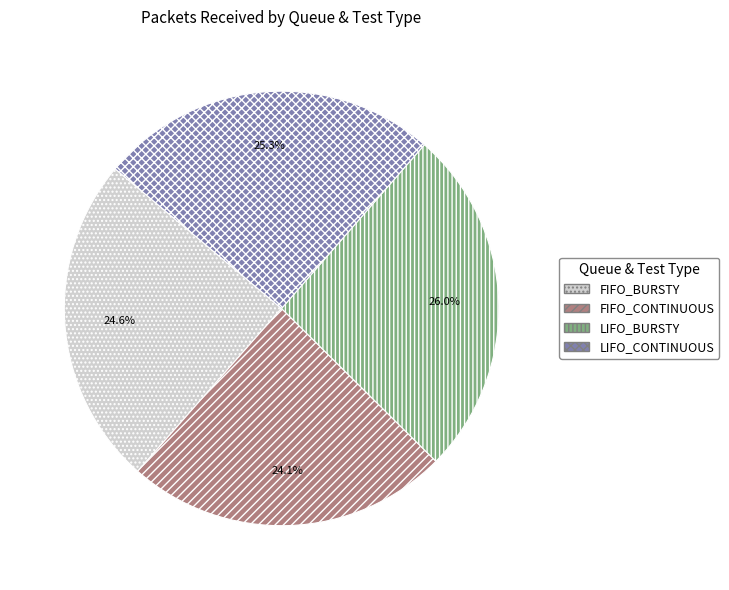

What portion of the pie excludes FIFO_BURSTY?

75.4%